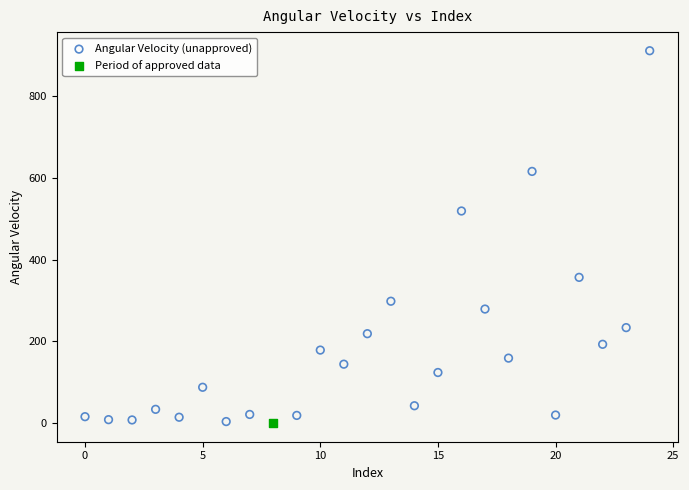

What are all the series names shown in the legend?

Angular Velocity (unapproved), Period of approved data